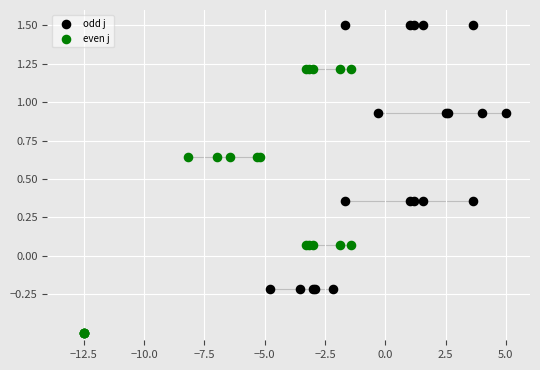

What are all the series names shown in the legend?

odd j, even j